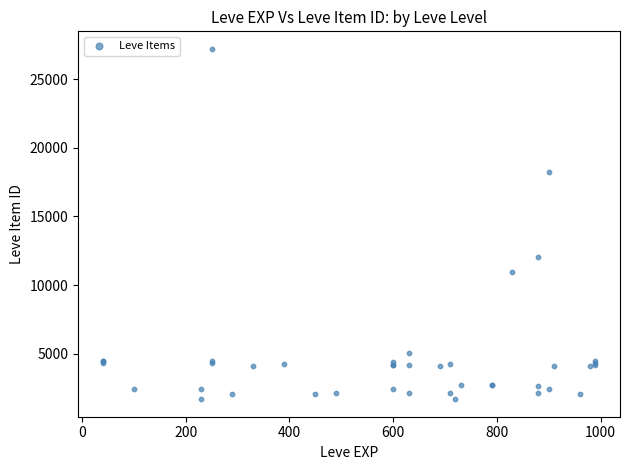

What Y value in the scatter plot is closest to 14448?

12018